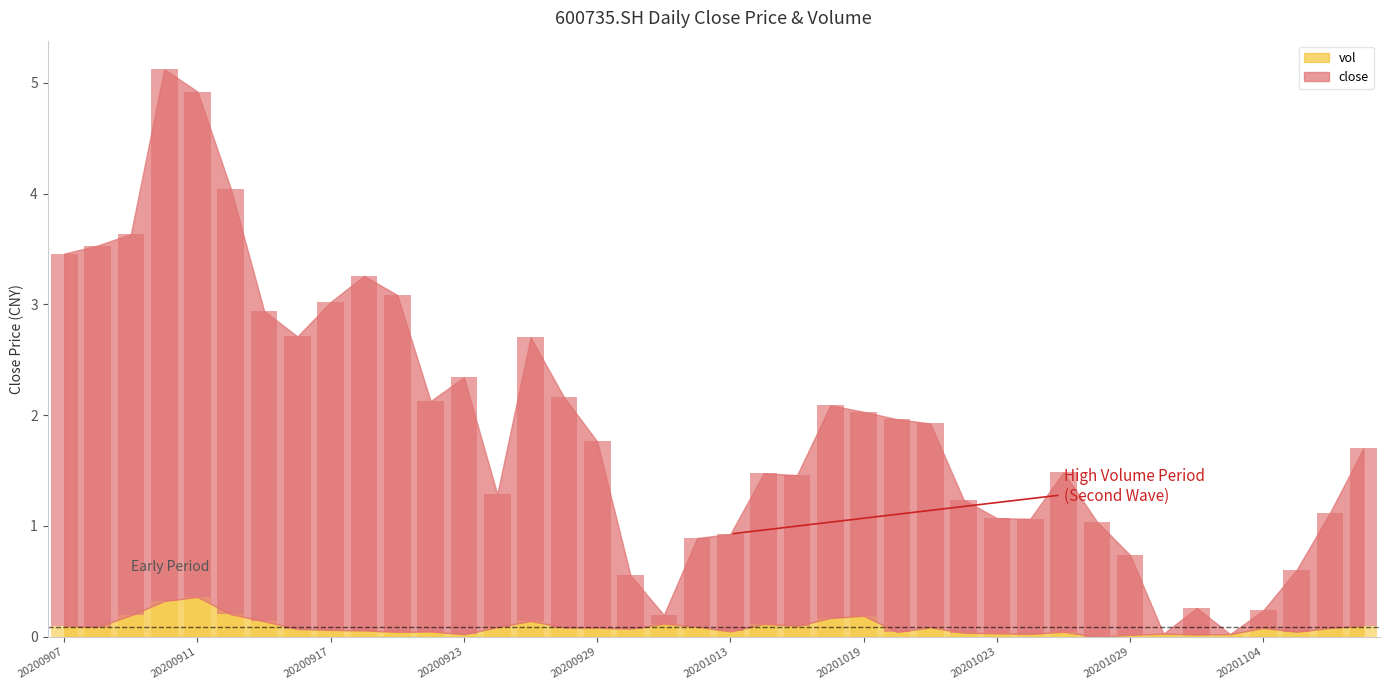

The value of close at 20200911 is 6.2. True or false?

False